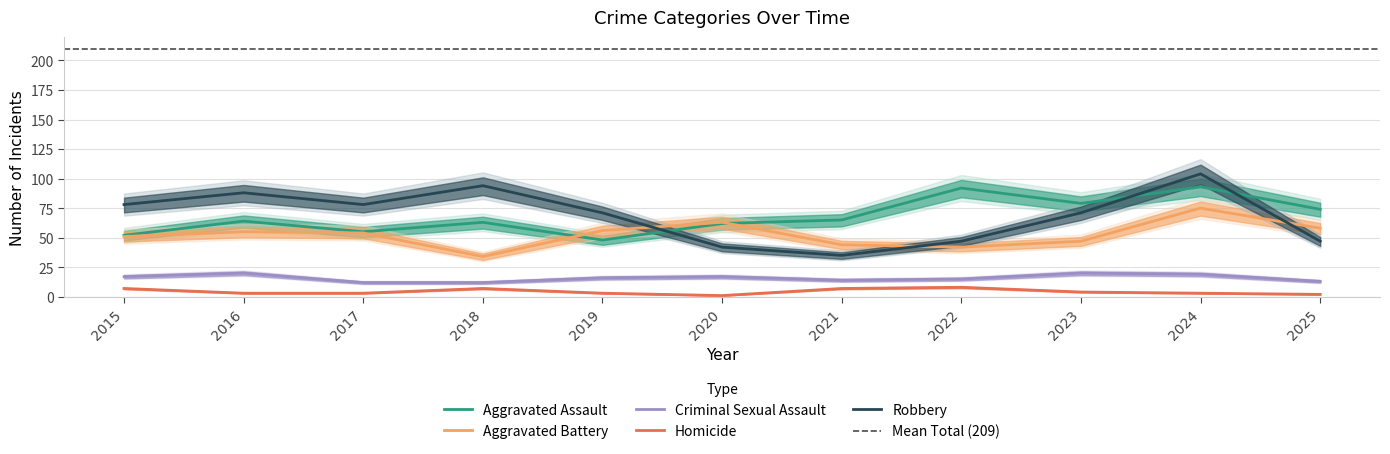

Between 2023 and 2021, which is larger?

2023